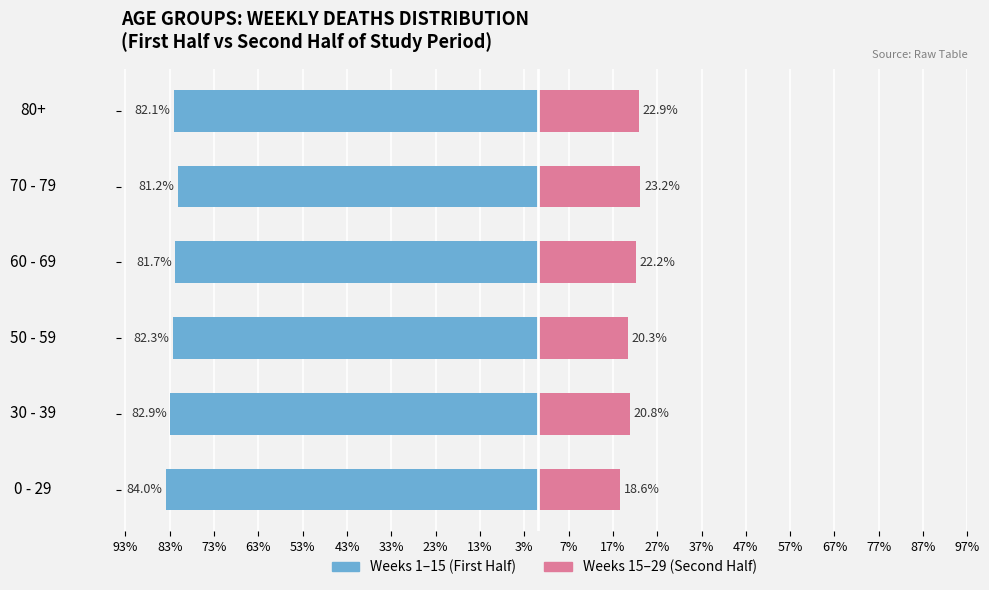

Count the number of categories in the chart.

6